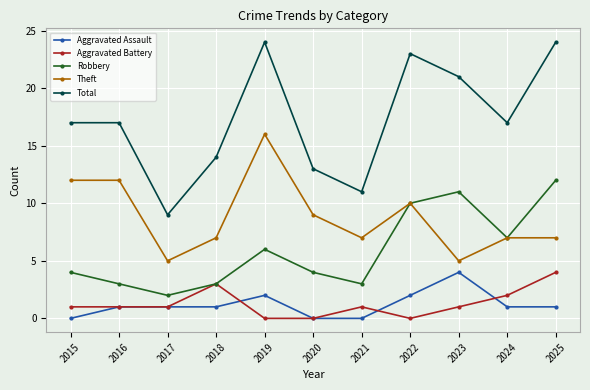

What is the greatest value displayed?

24